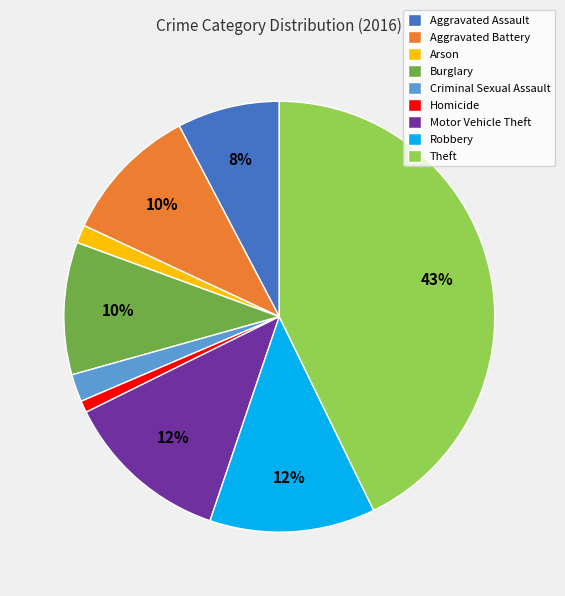

Which slice is the largest?

Theft